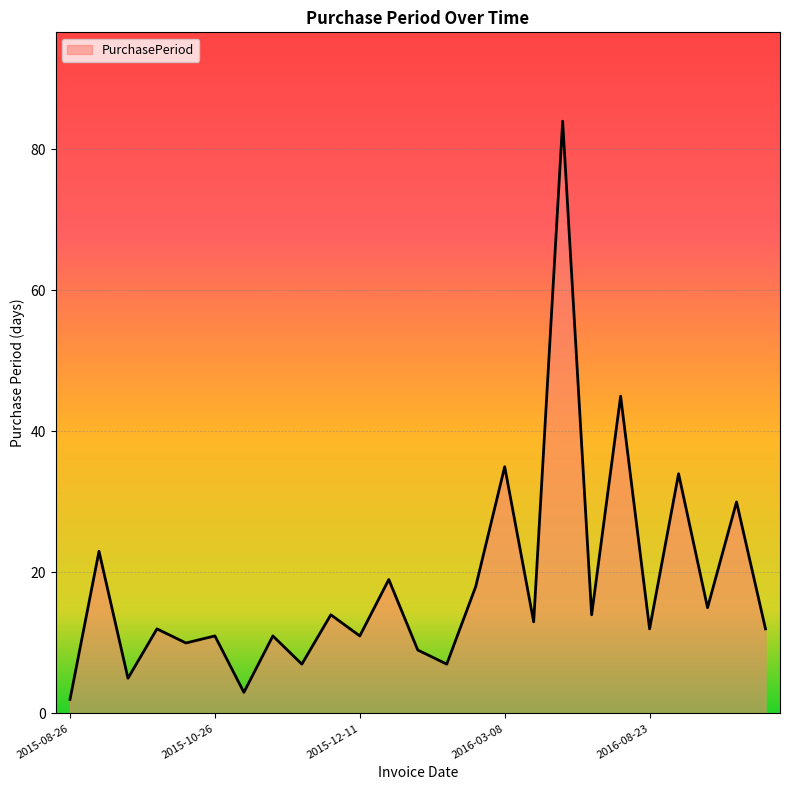

What is the greatest value displayed?

84